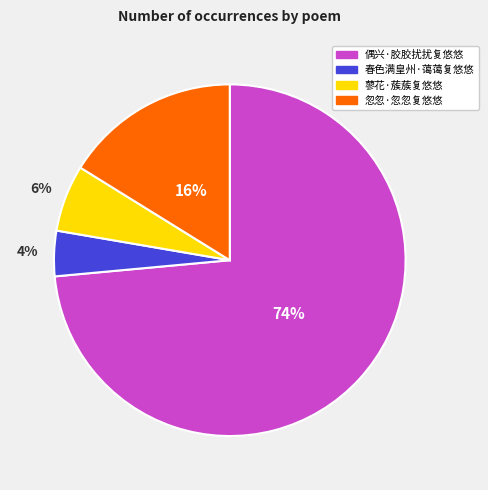

To the nearest percent, what is the average slice percentage?

25%